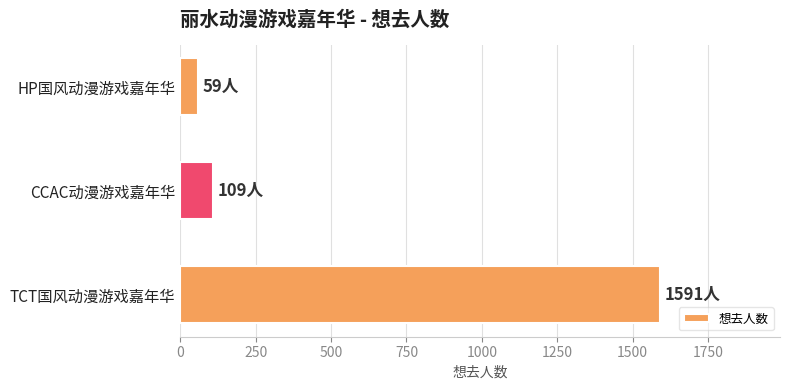

The chart shows a value of 787 at TCT国风动漫游戏嘉年华. True or false?

False